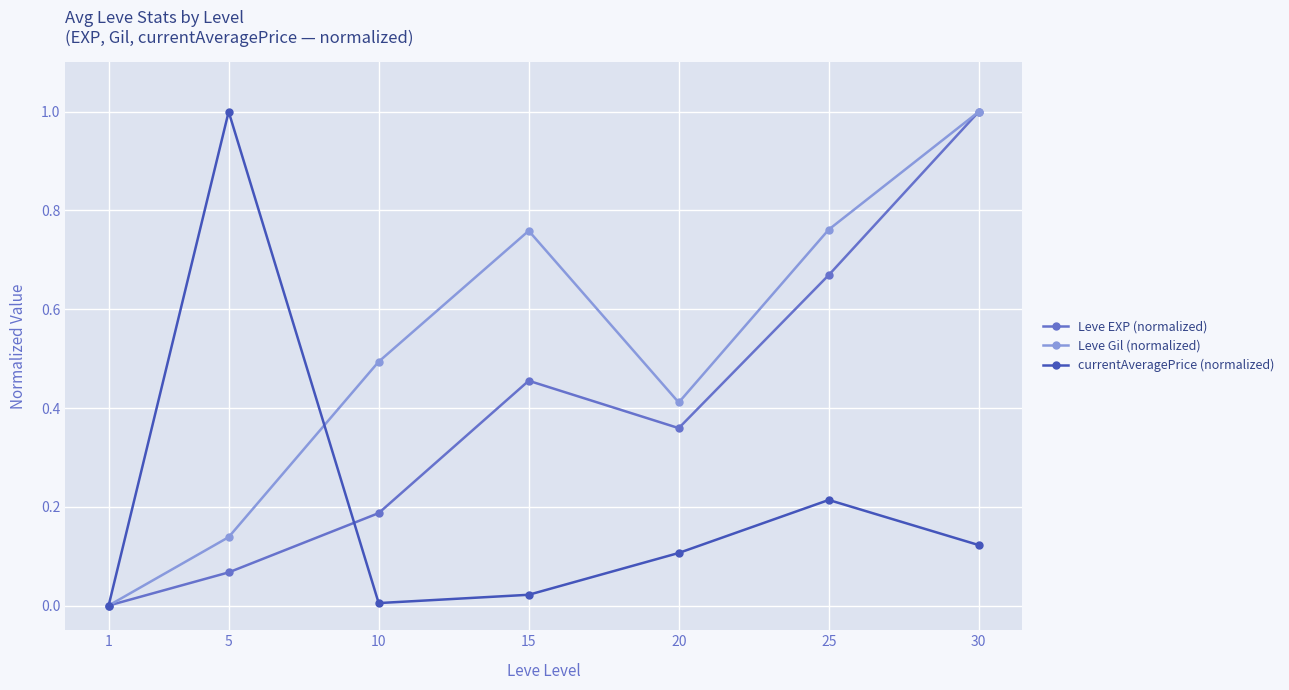

How many interior local peaks does the Leve Gil (normalized) series have?

1